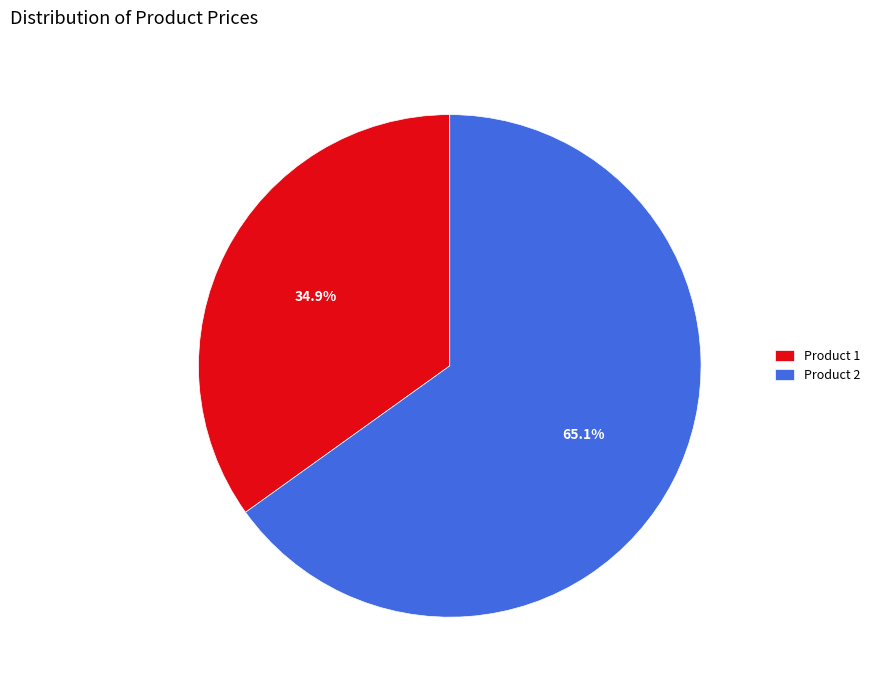

What is the smallest slice in the pie chart?

Product 1